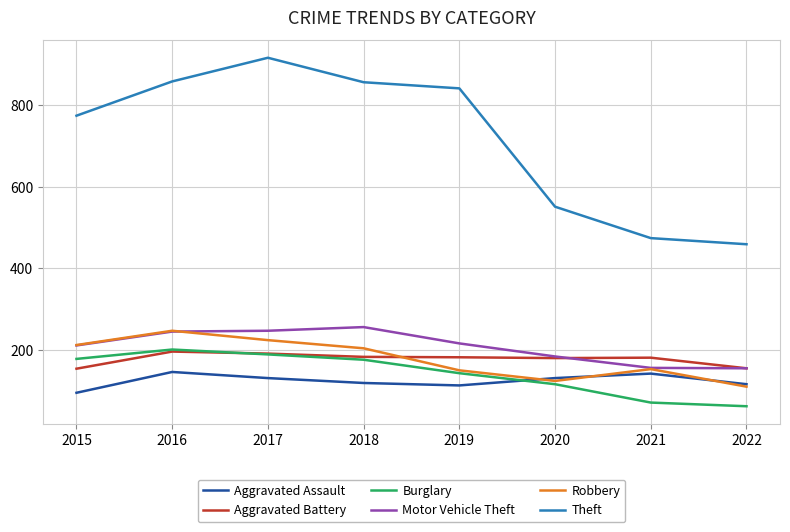

What is the approximate value of Motor Vehicle Theft at 2015?

211